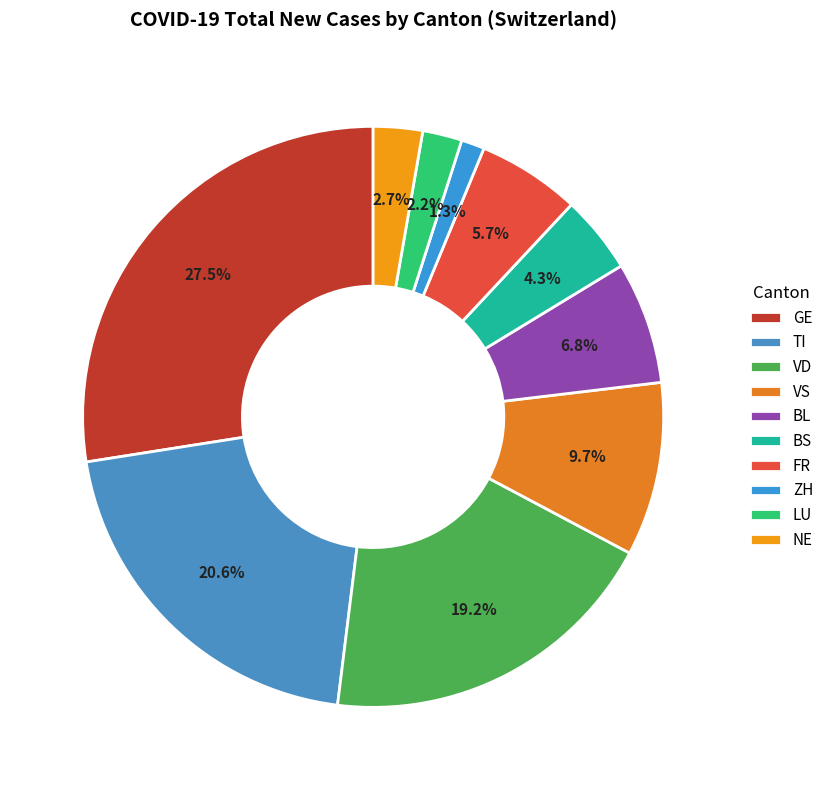

Between VS and BL, which is larger?

VS